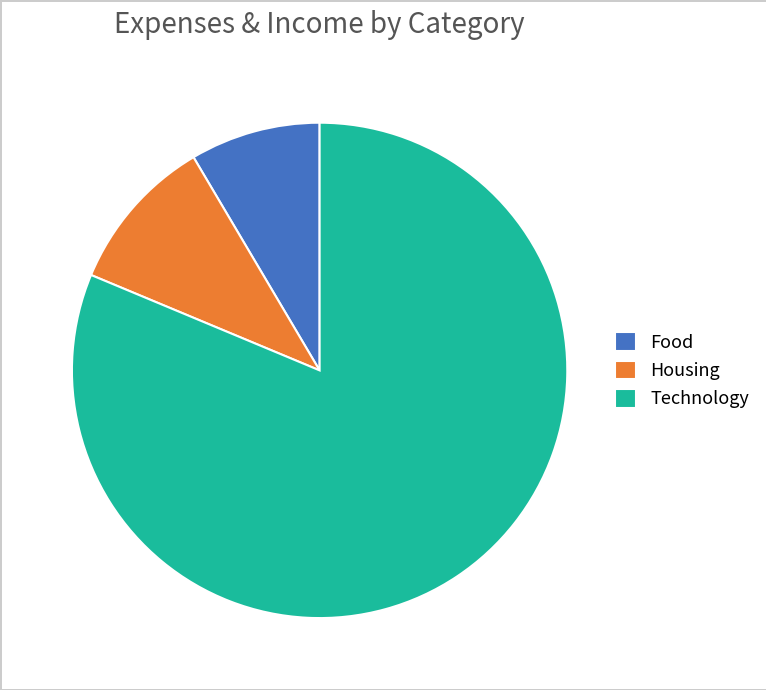

Count the number of slices in the pie.

3